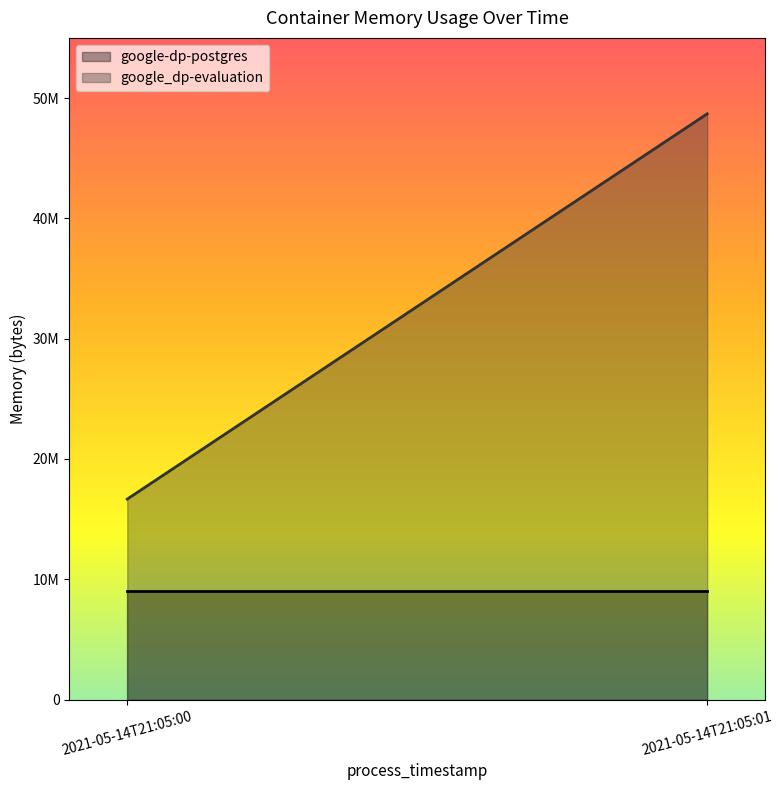

What is the lowest value of the google_dp-evaluation series?

16662528